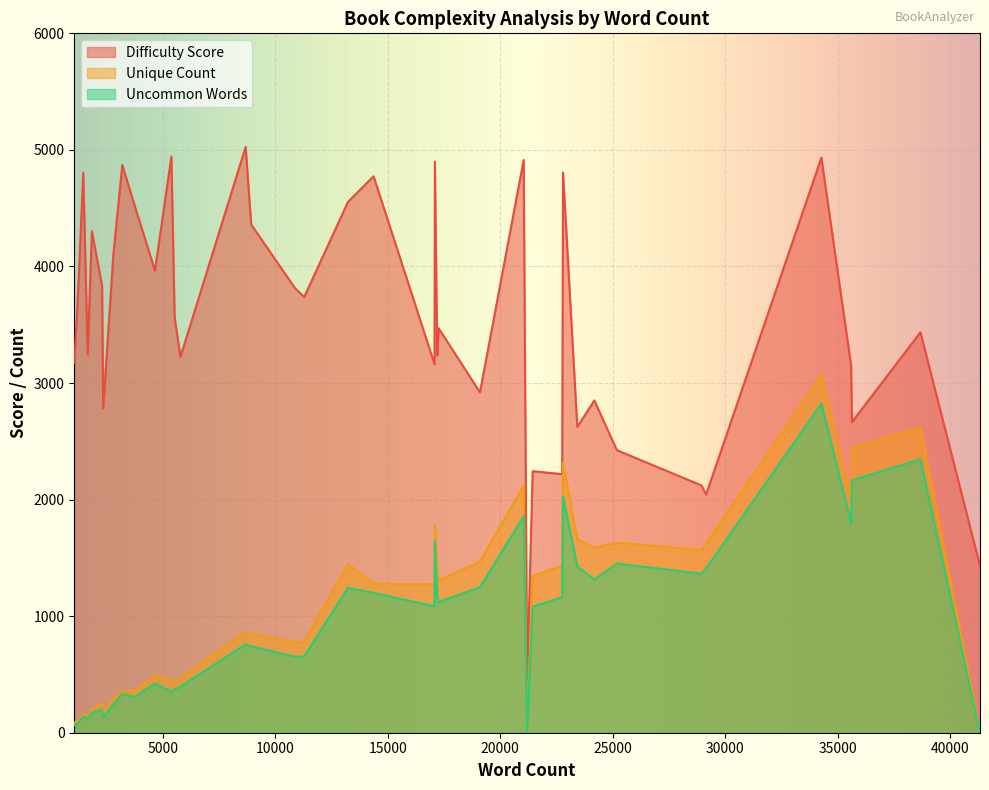

How many values in the Difficulty Score series exceed 3564?

20